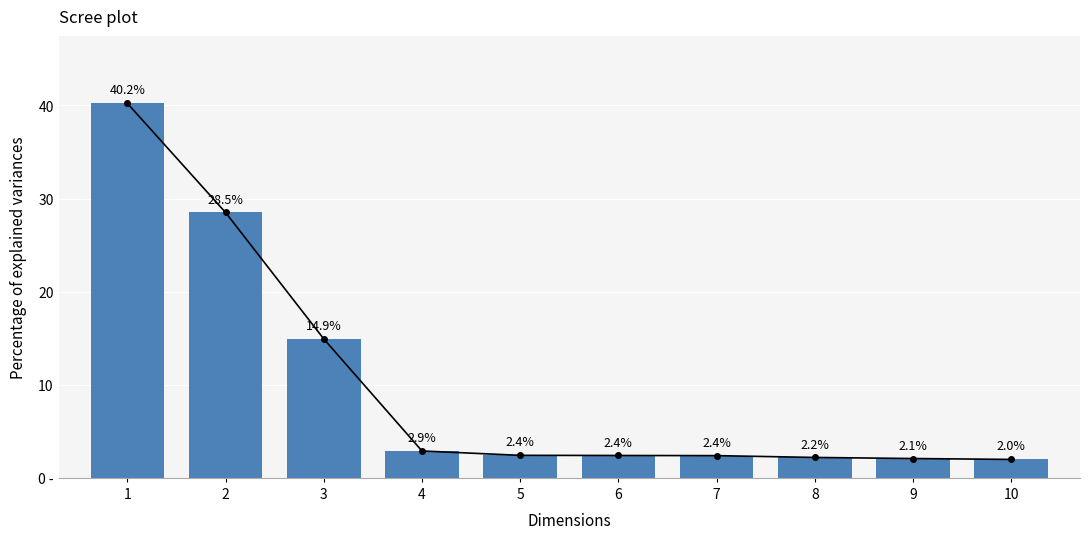

What is the value of the 5th bar from the left?

2.4